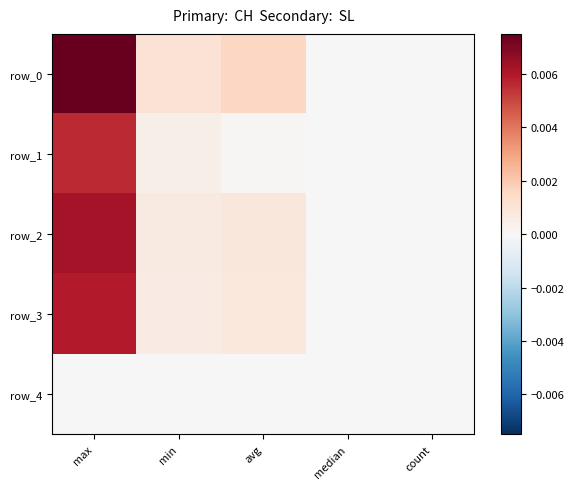

Is the value of row_0 at min greater than the value of row_4 at min?

Yes